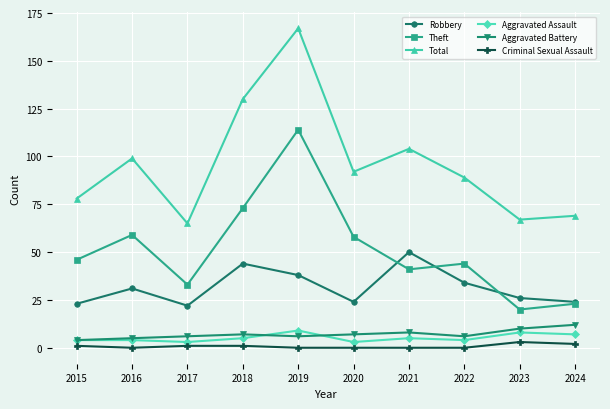

At how many categories does at least one series exceed 44?

10